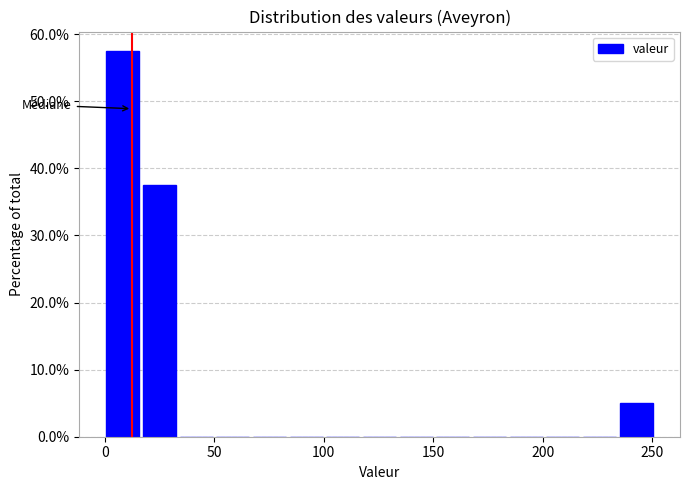

Read against the x-axis, roughly where is the centre of the tallest bar?

10